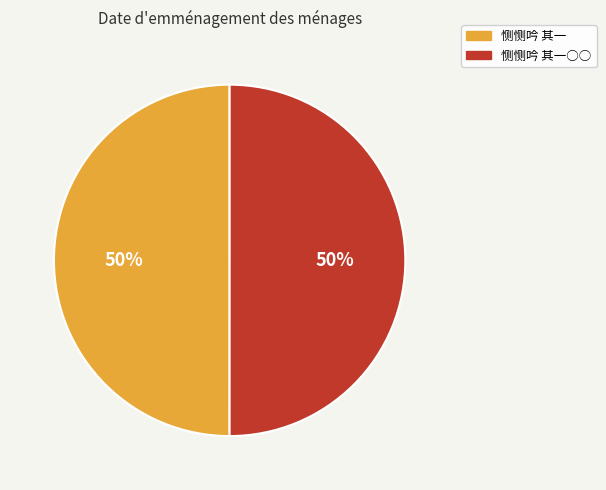

How many slices are in this pie chart?

2